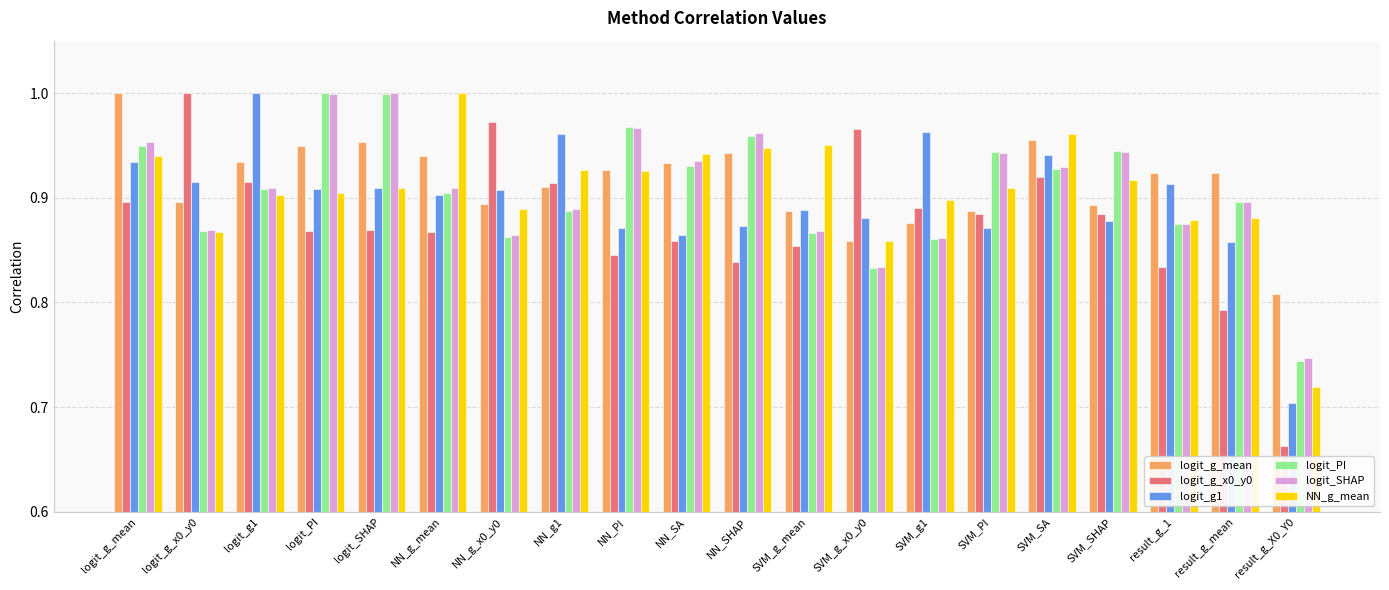

Which label corresponds to the smallest value in the chart?

result_g_X0_Y0